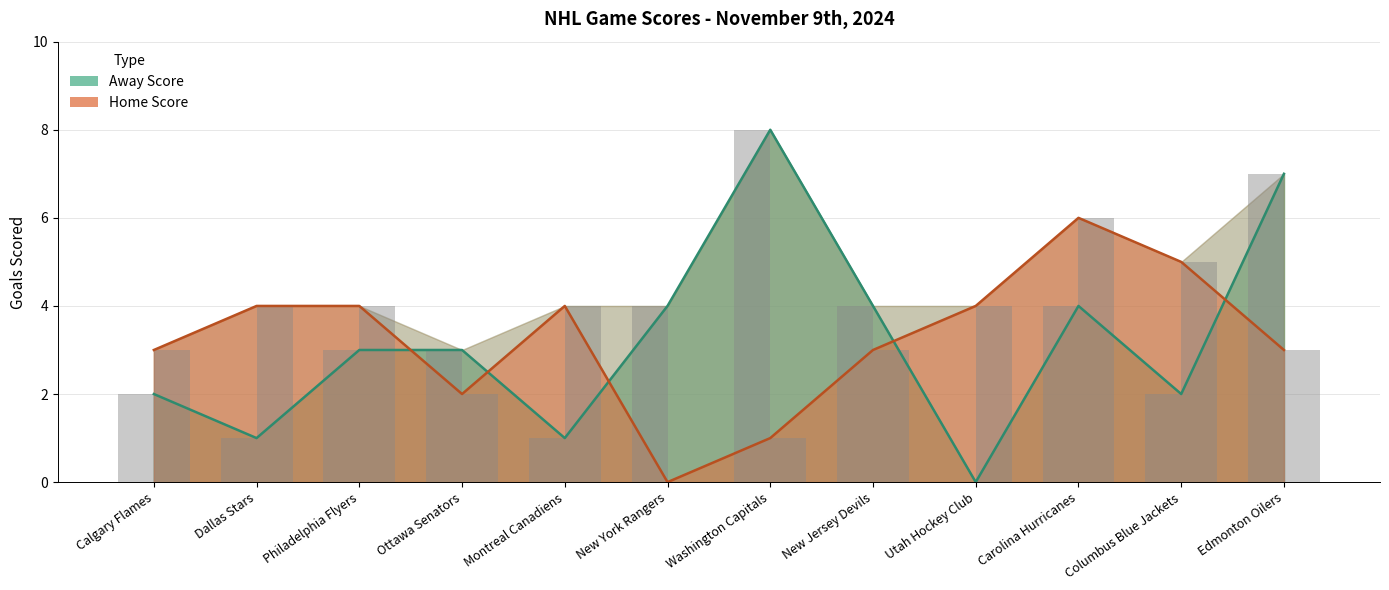

What is the value of the Away Score bar at the 6th from the left?

4